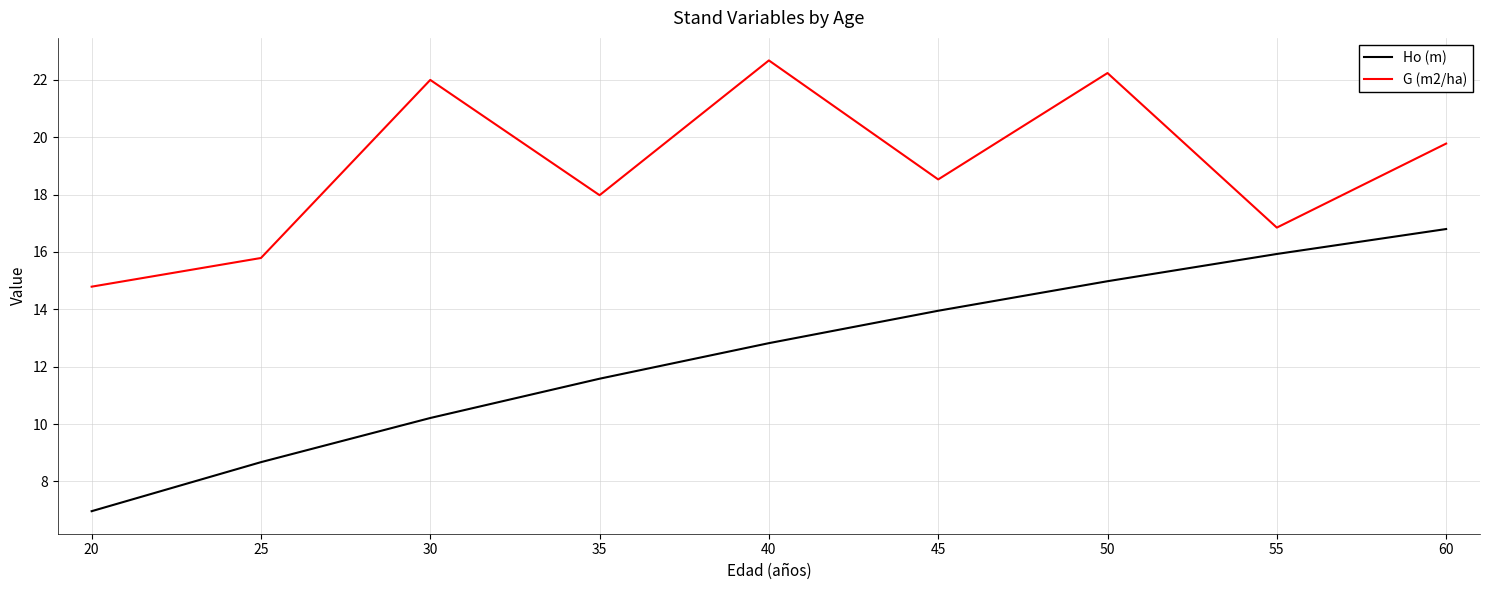

At which label does G (m2/ha) reach its peak?

40